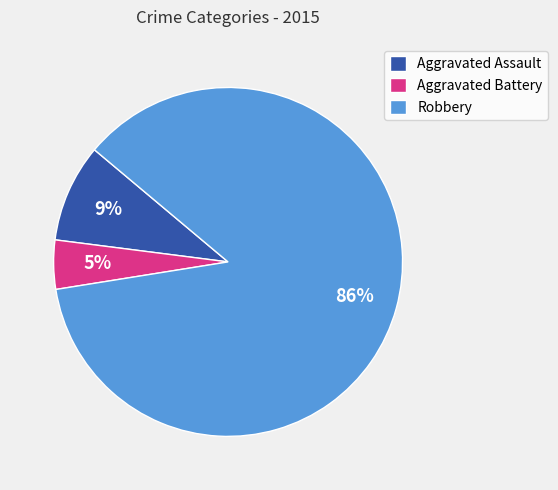

To the nearest percent, what is the average slice percentage?

33%